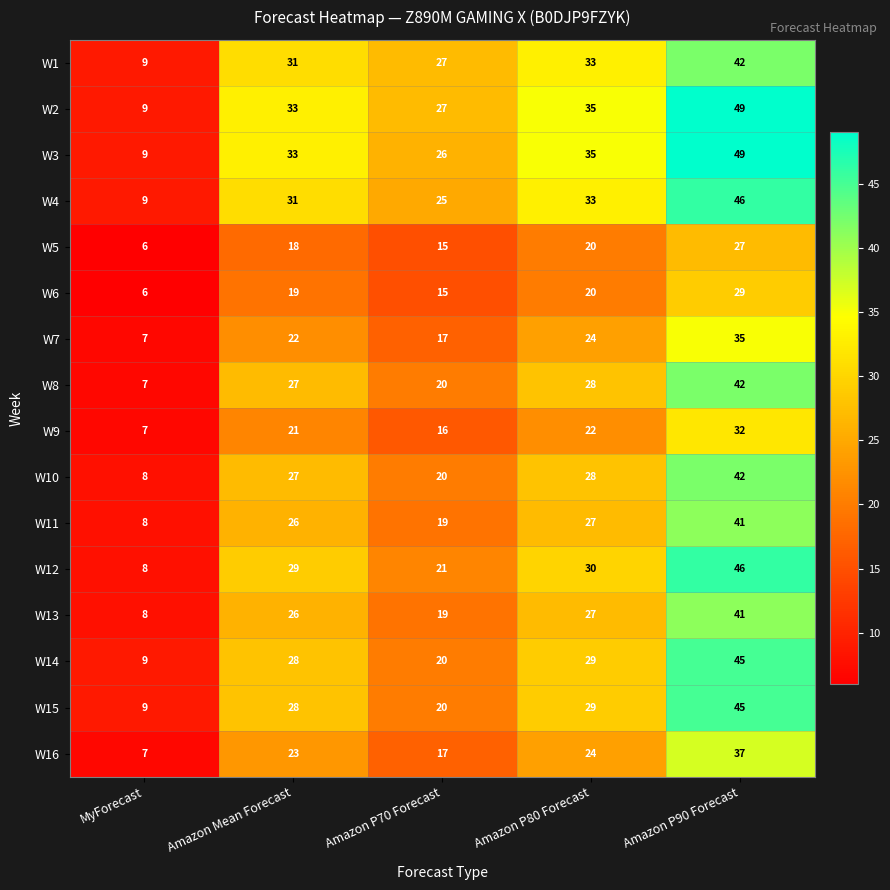

What is the difference between the second highest and minimum values in the W14 series?

20